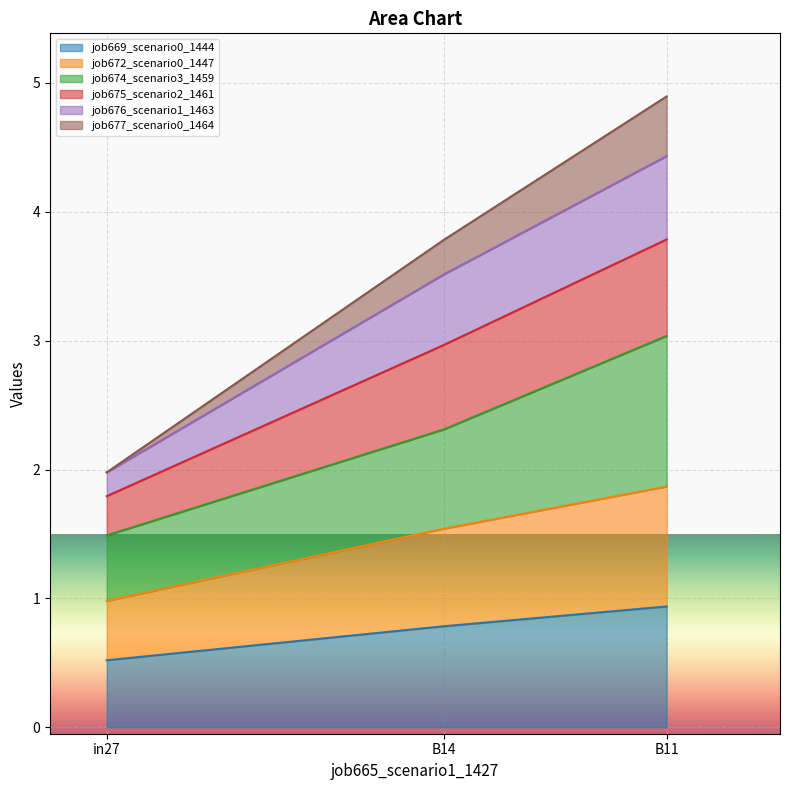

What is the minimum value for job669_scenario0_1444?

0.5